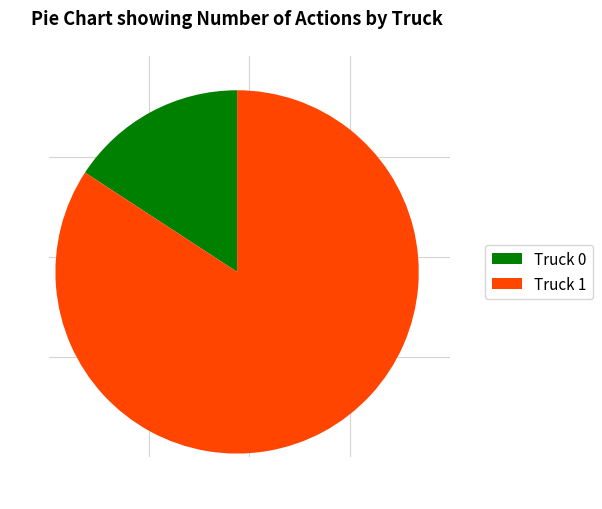

The Truck 1 slice represents 98% of the pie. True or false?

False